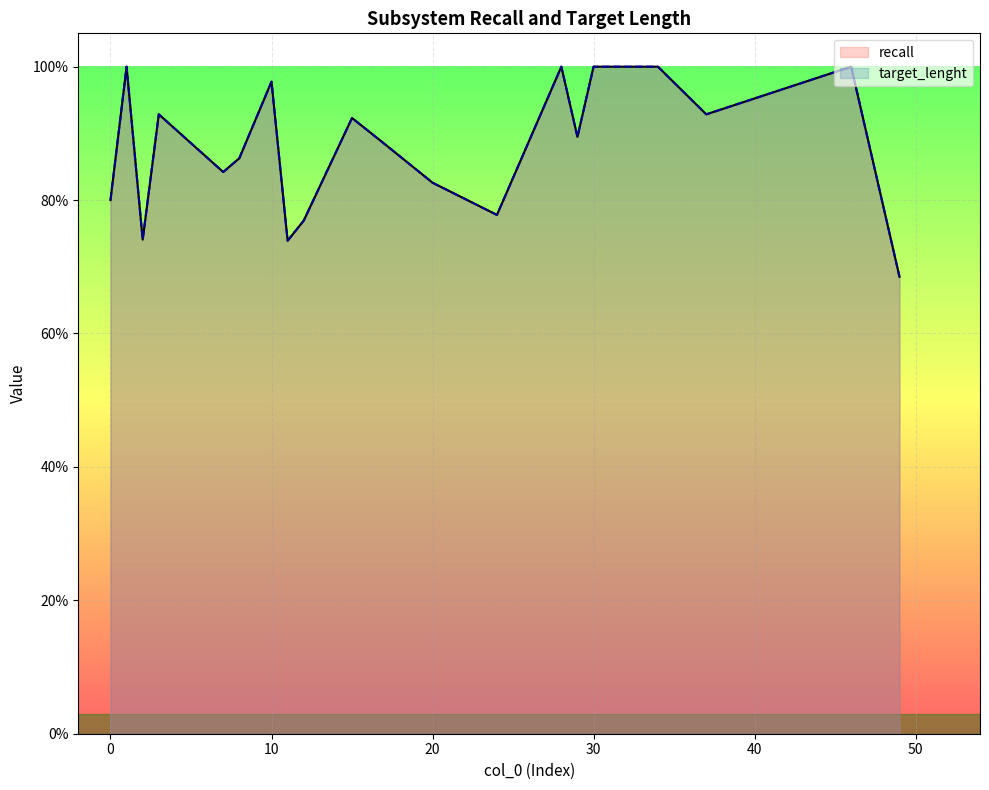

At how many categories does at least one series exceed 0?

20